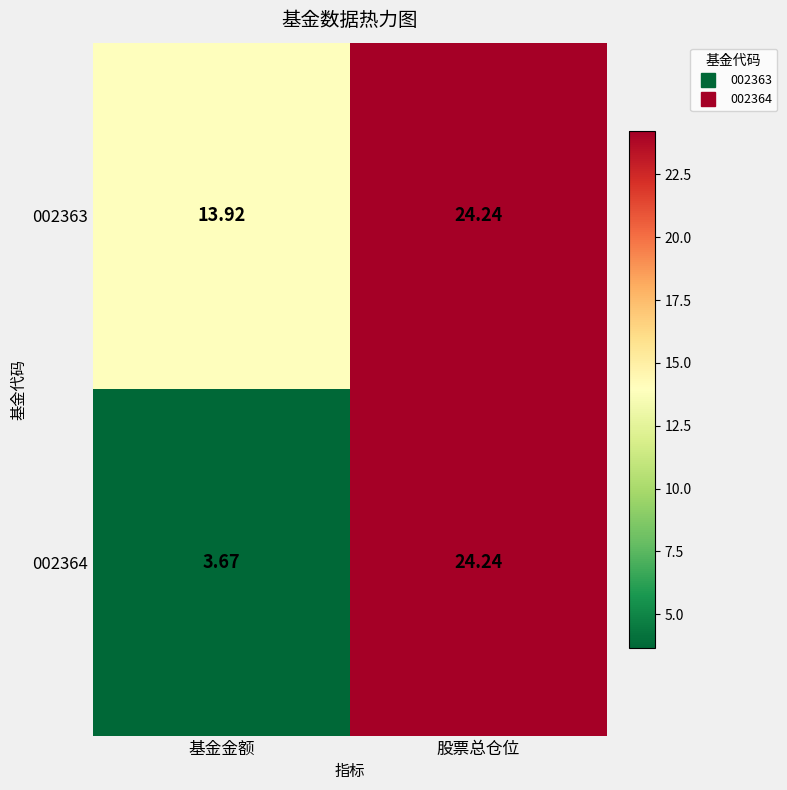

Where does the 002363 series first go above 24?

股票总仓位